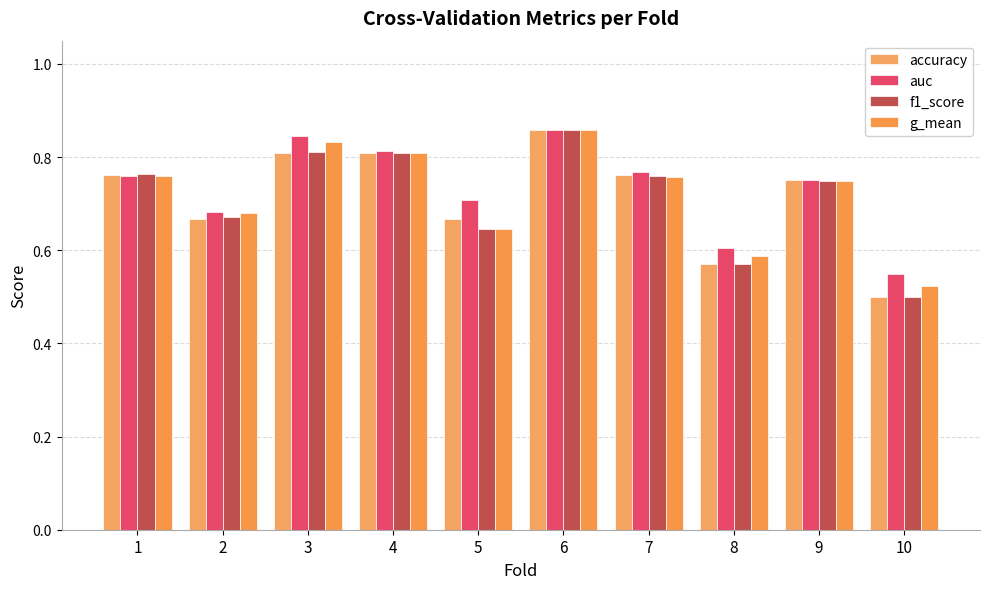

What is the value of the accuracy bar at the 10th from the left?

0.5